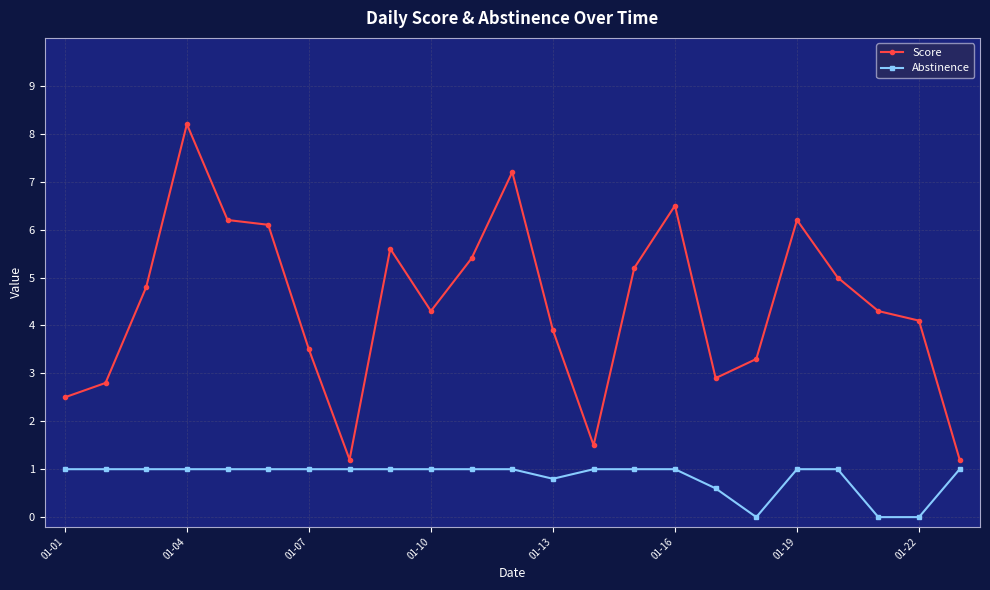

What is the highest value of the Score series?

8.2